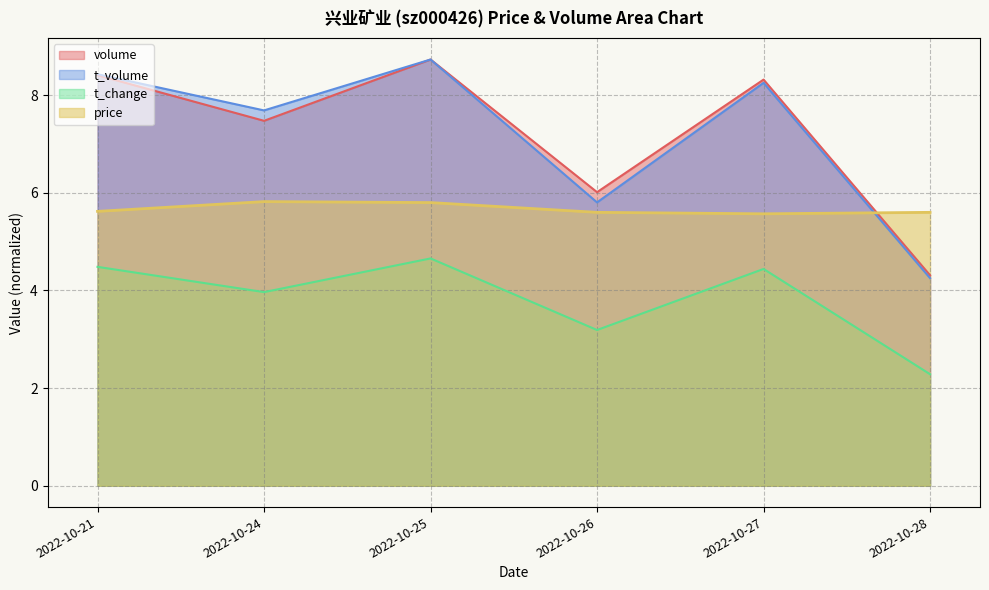

Where do t_volume and price first cross each other?

2022-10-27 and 2022-10-28